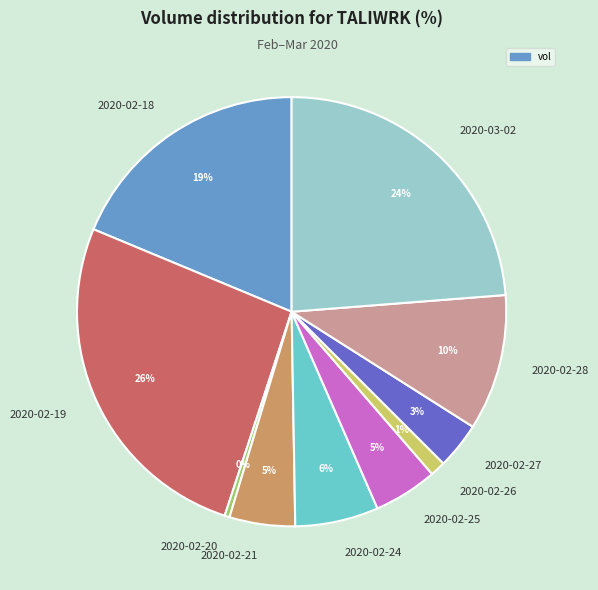

To the nearest percent, what is the difference between the largest and smallest slice percentages?

26%